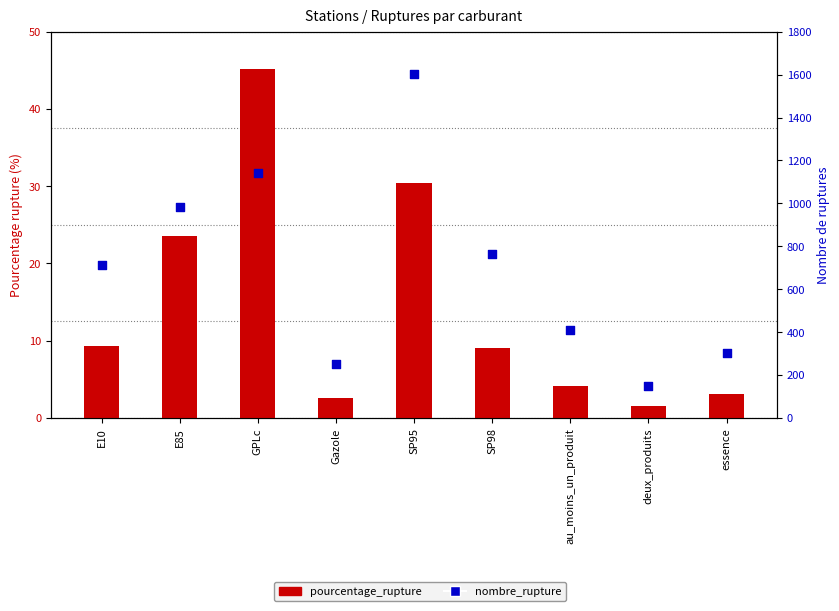

What are all the series names shown in the legend?

pourcentage_rupture, nombre_rupture